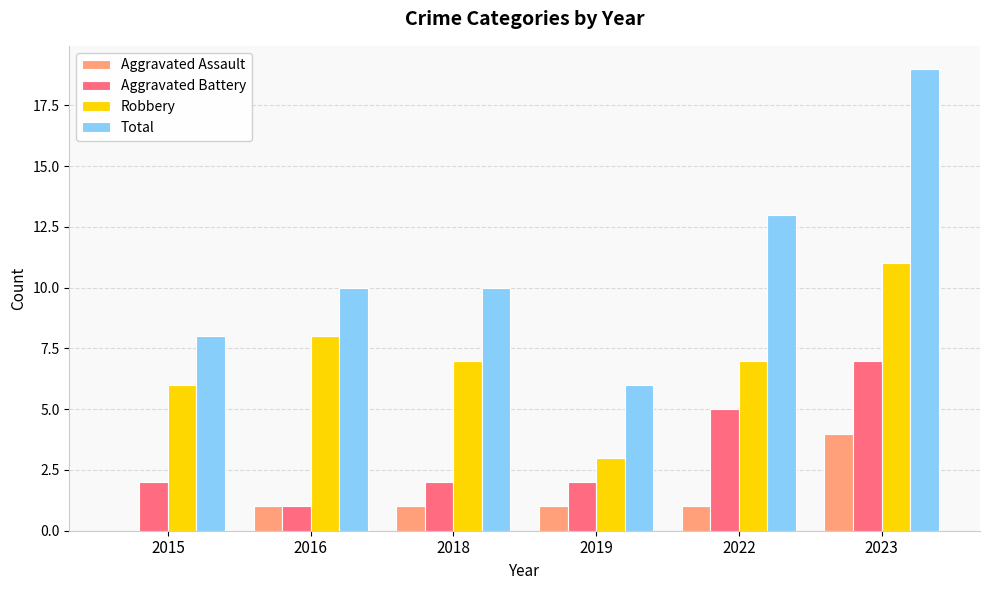

Which series changed the most between 2016 and 2022?

Aggravated Battery